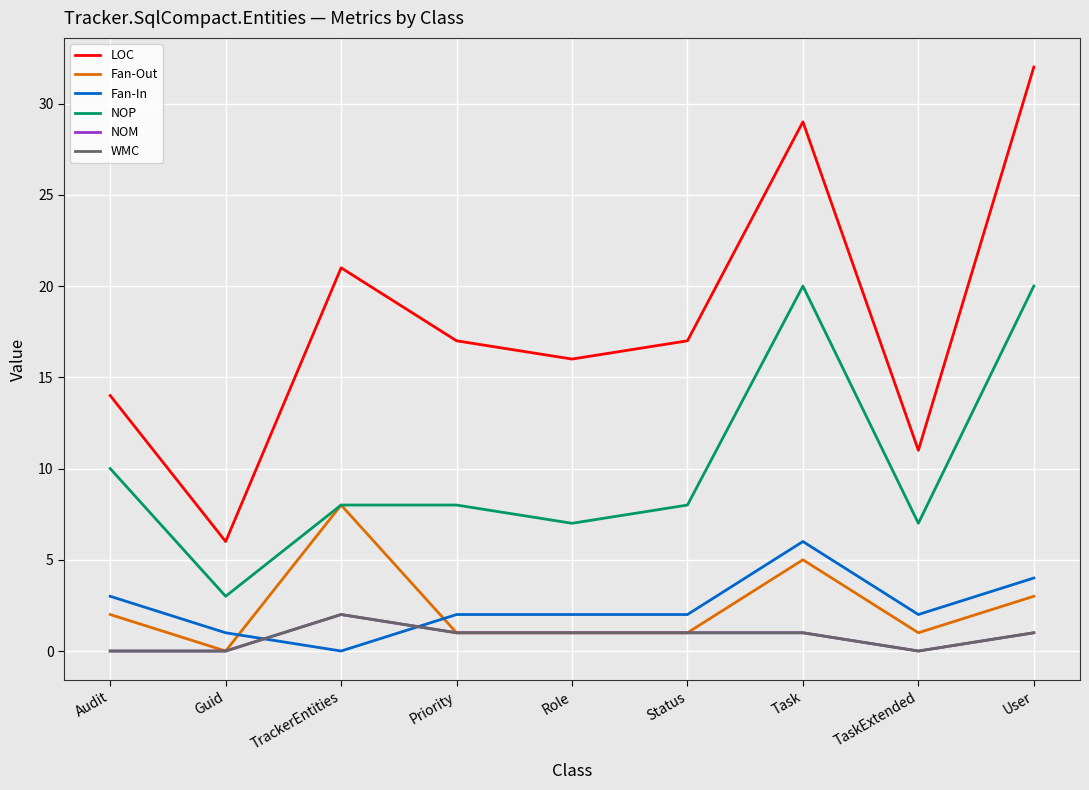

True or false: NOP and Fan-Out cross at least once.

False